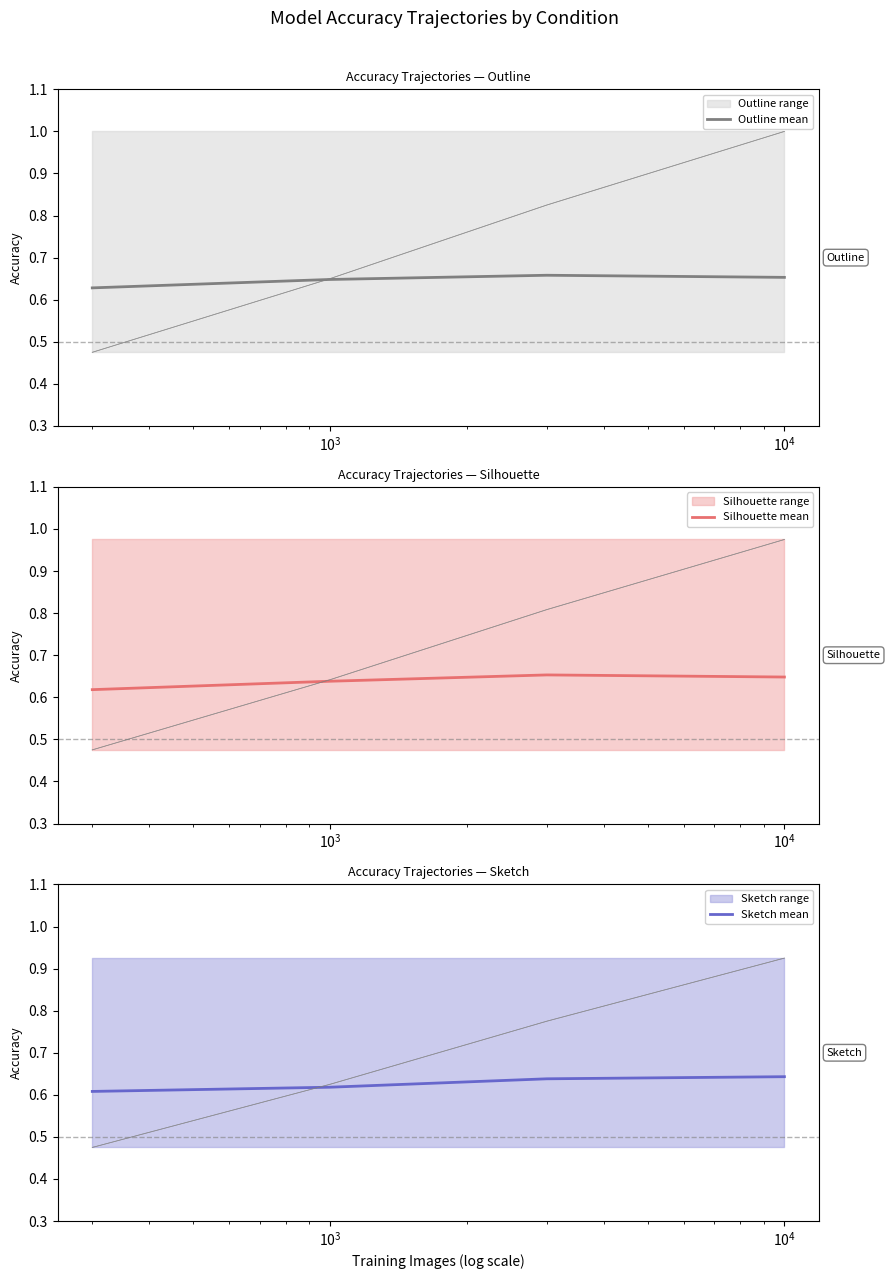

What is the value of the Sketch mean point at the 2nd from the left?

0.6